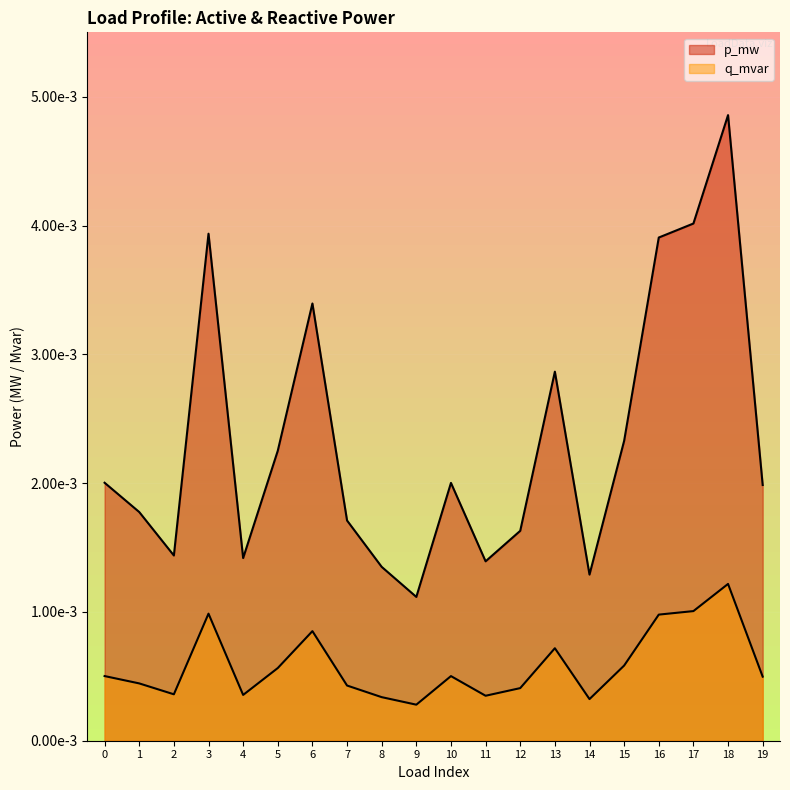

True or false: q_mvar and p_mw intersect in this chart.

False